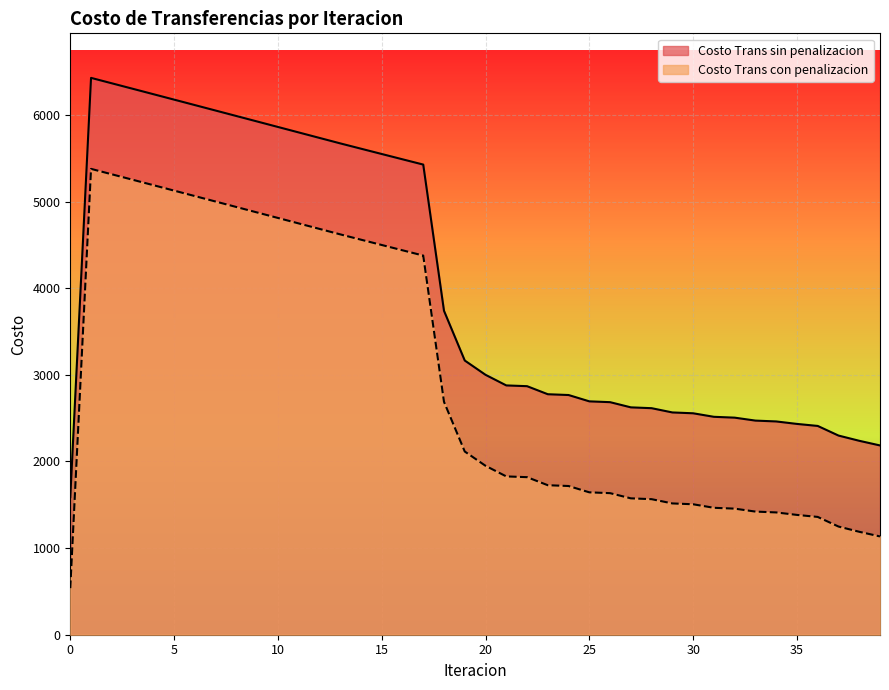

What are all the series names shown in the legend?

Costo Trans sin penalizacion, Costo Trans con penalizacion